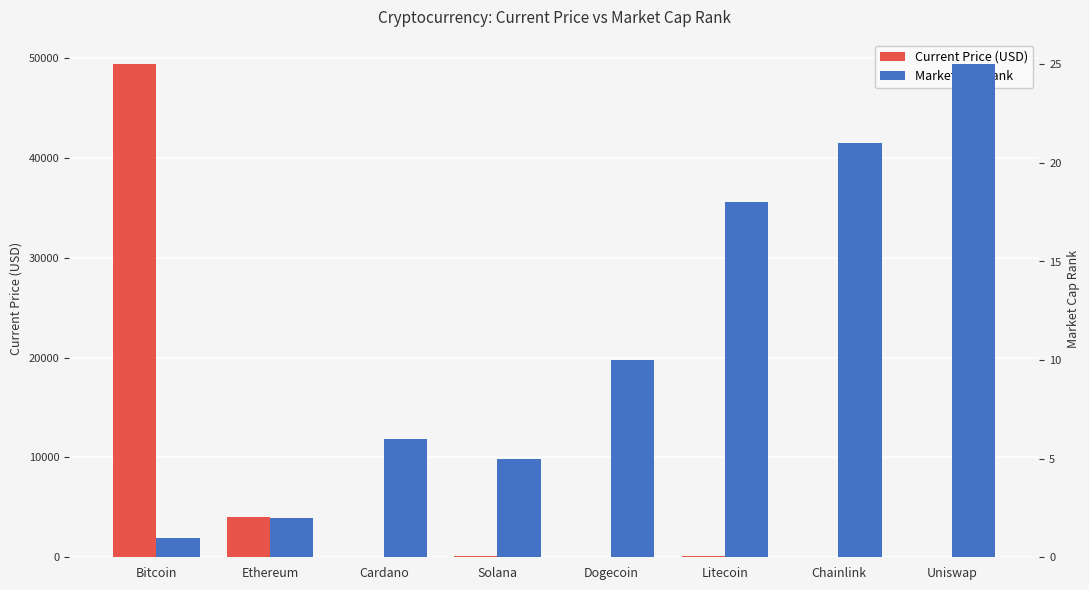

Is it true that Current Price (USD) equals 0.2 at Dogecoin?

False